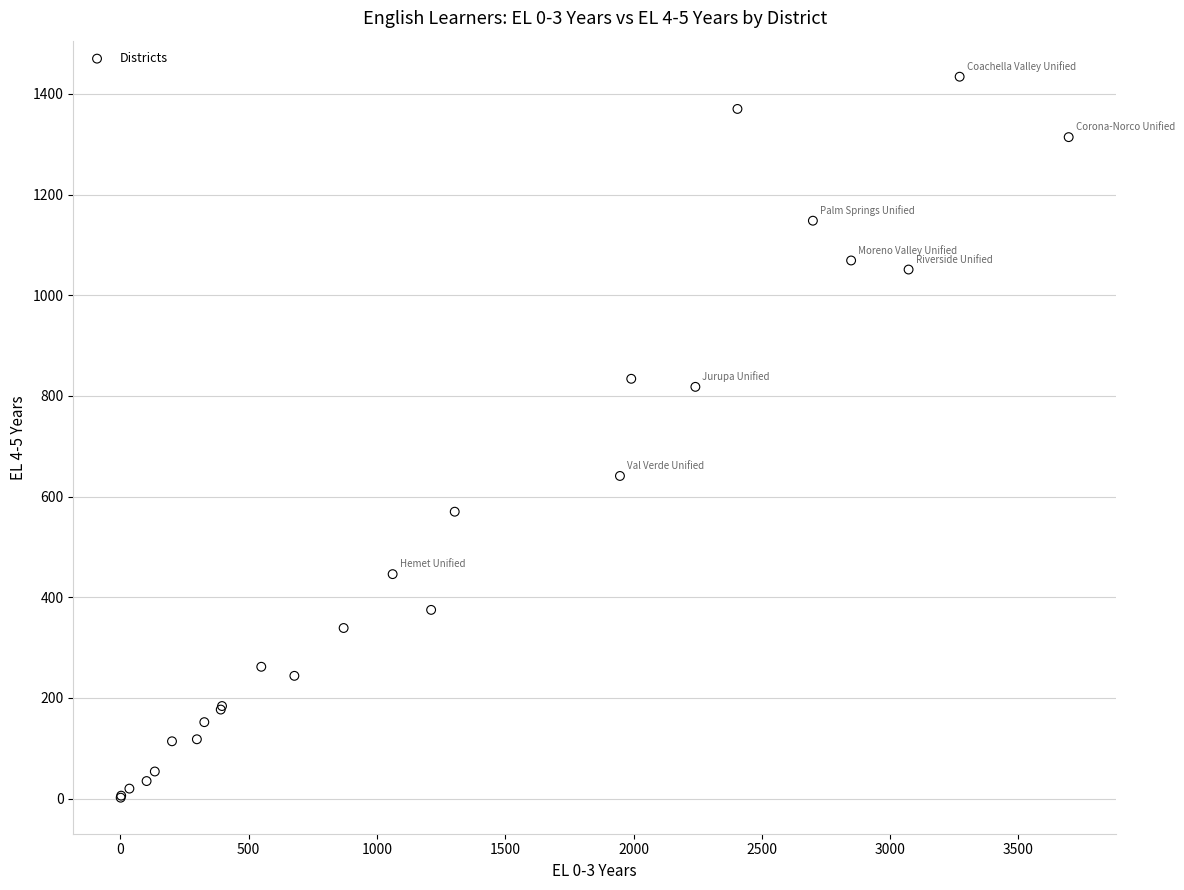

What Y value in the scatter plot is closest to 718?

641